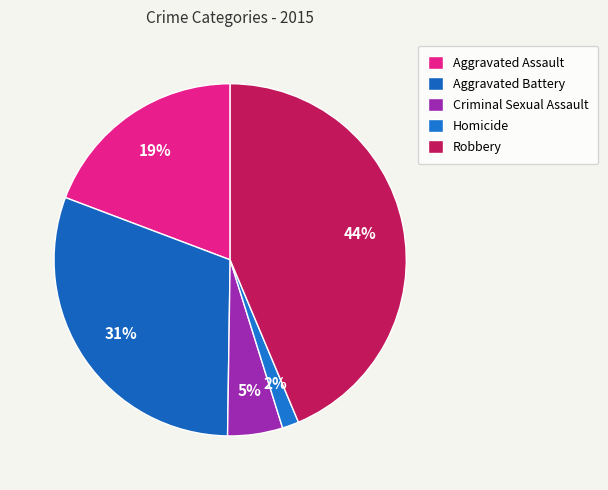

Count the number of slices in the pie.

5